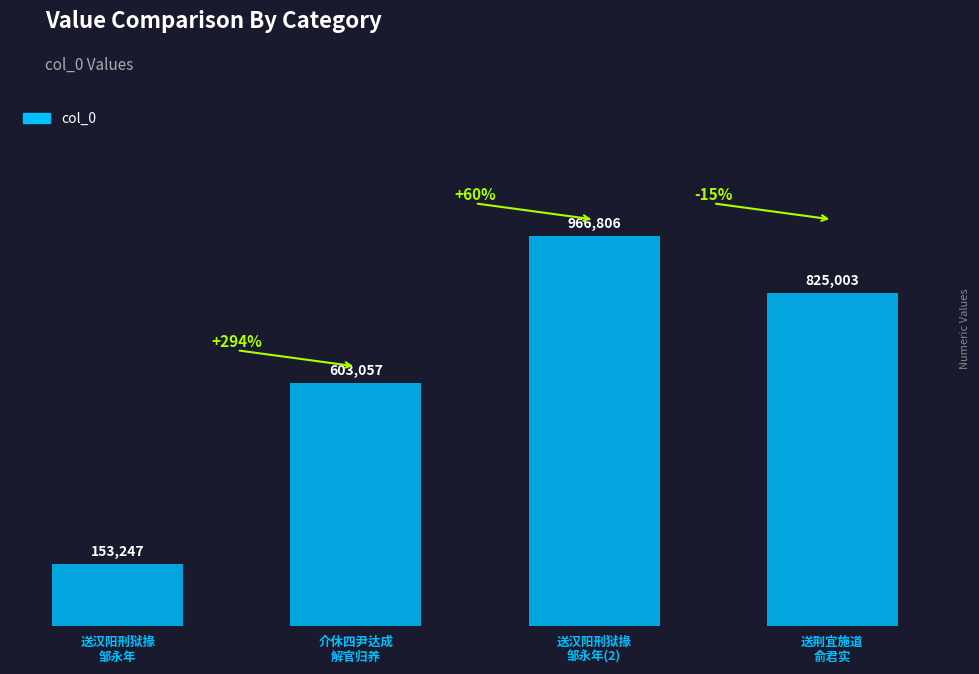

Does the chart contain any negative values?

No